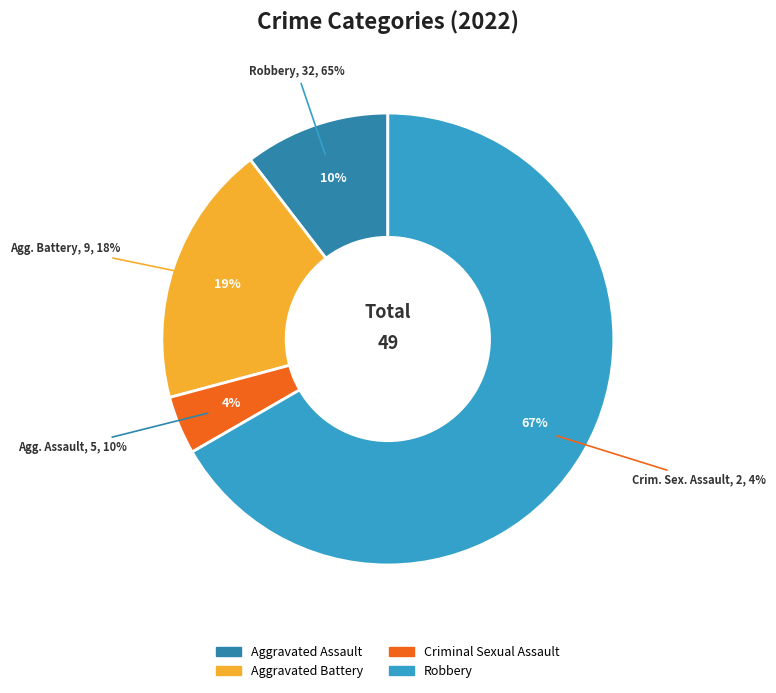

Is there a majority slice in this chart?

Yes